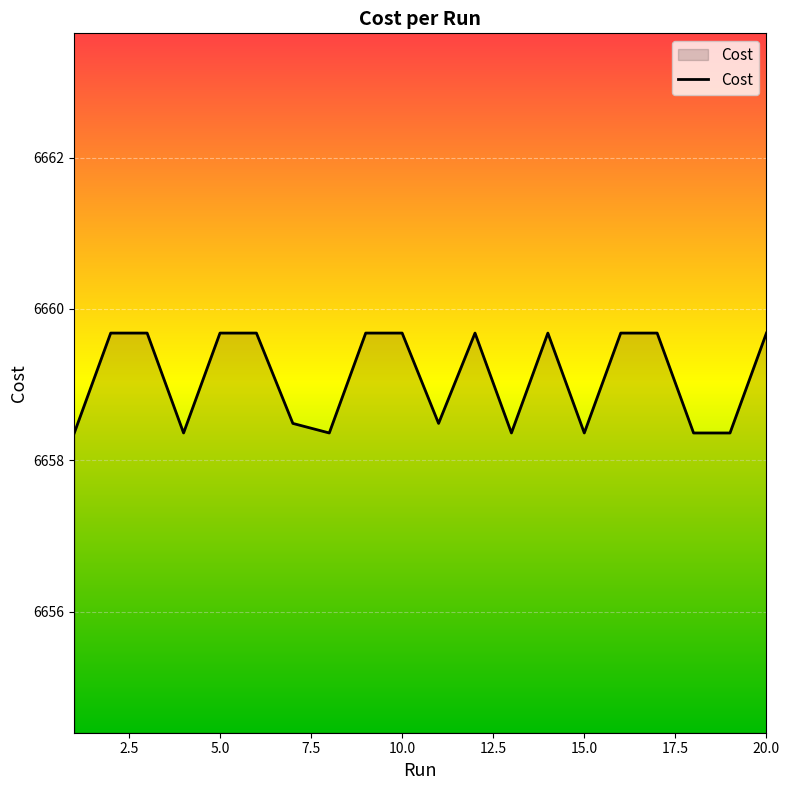

What is the difference between the maximum and minimum values?

1.3